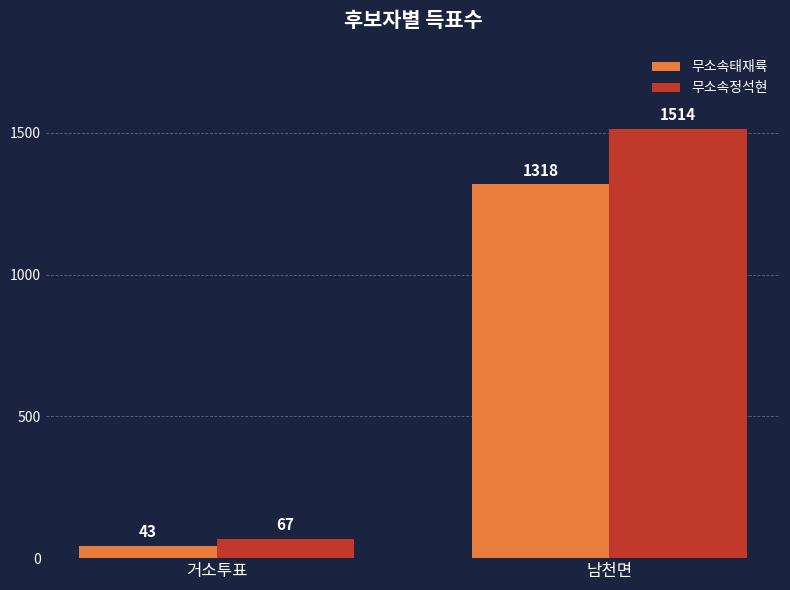

Rank the series by their maximum value, from highest to lowest.

무소속정석현, 무소속태재륙